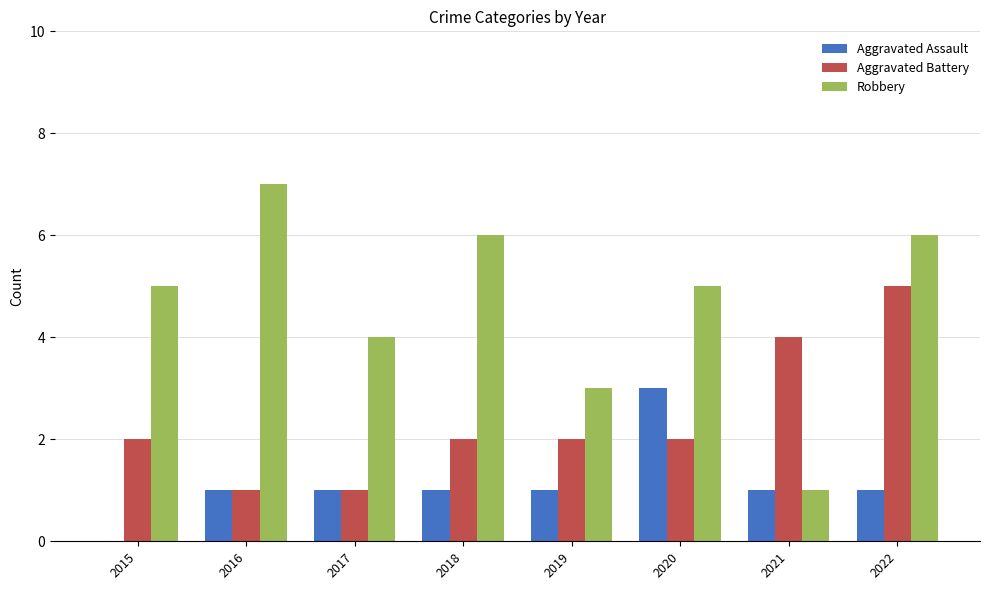

The value of Robbery at 2019 is 3. True or false?

True